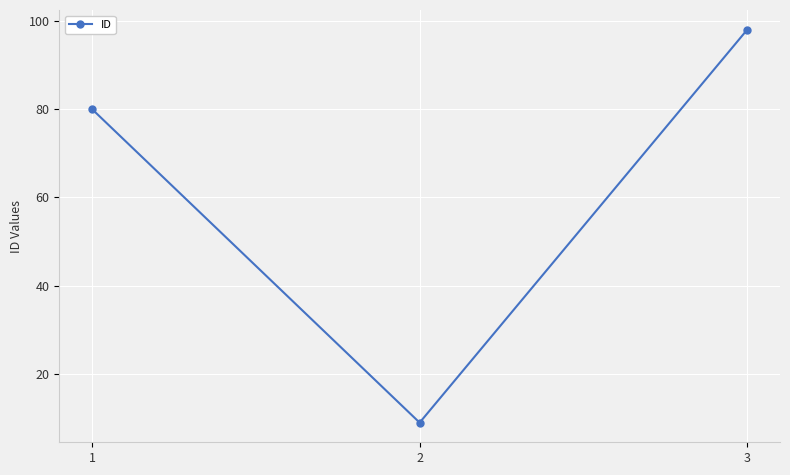

What is the average value?

62